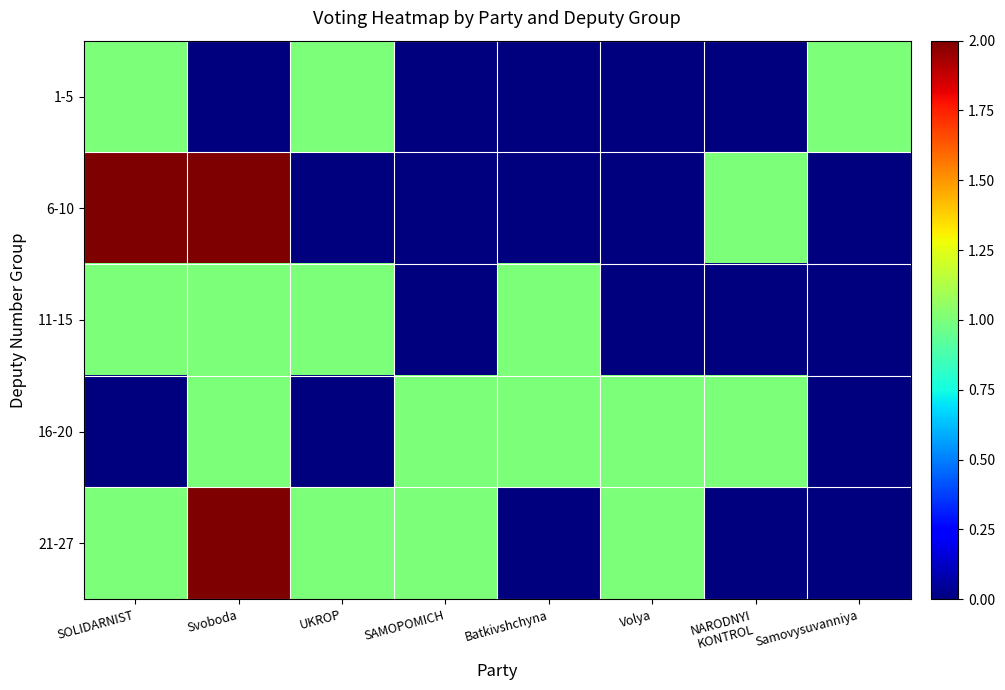

Rank the series by their maximum value, from highest to lowest.

6-10, 21-27, 1-5, 11-15, 16-20